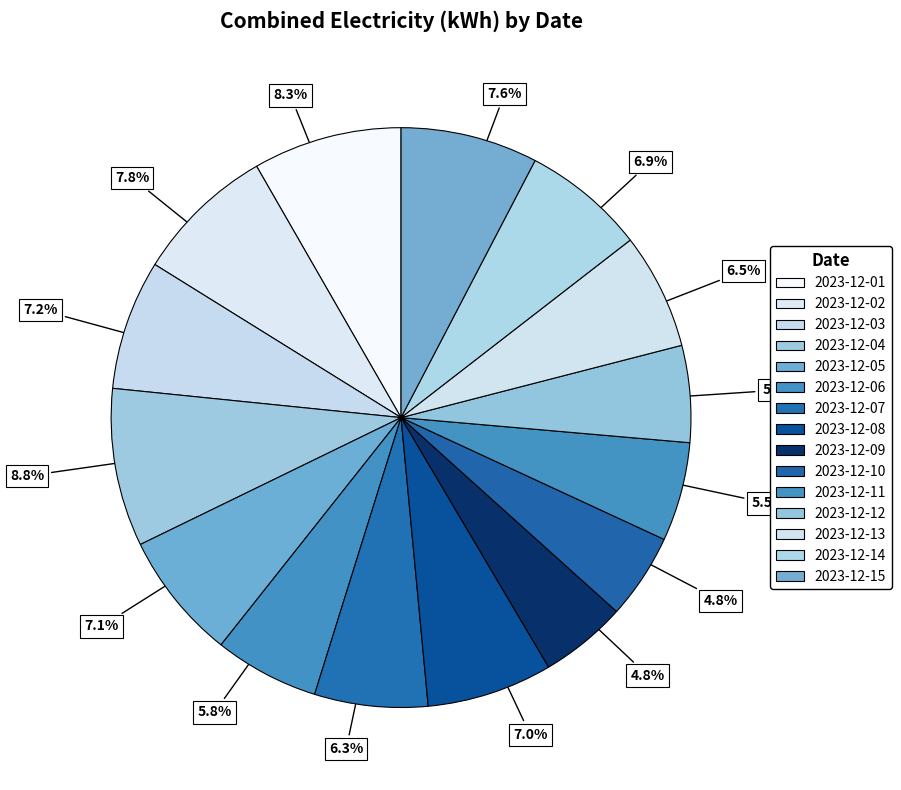

Is there a majority slice in this chart?

No